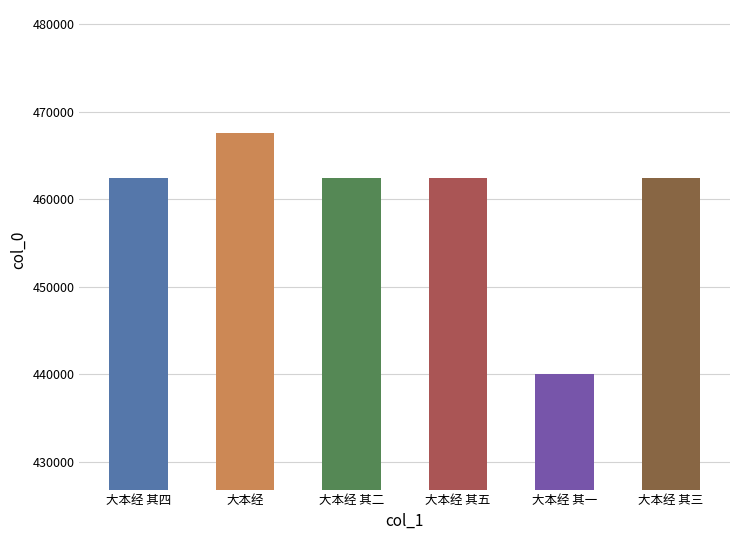

What is the difference between the values at 大本经 其三 and 大本经 其二?

1